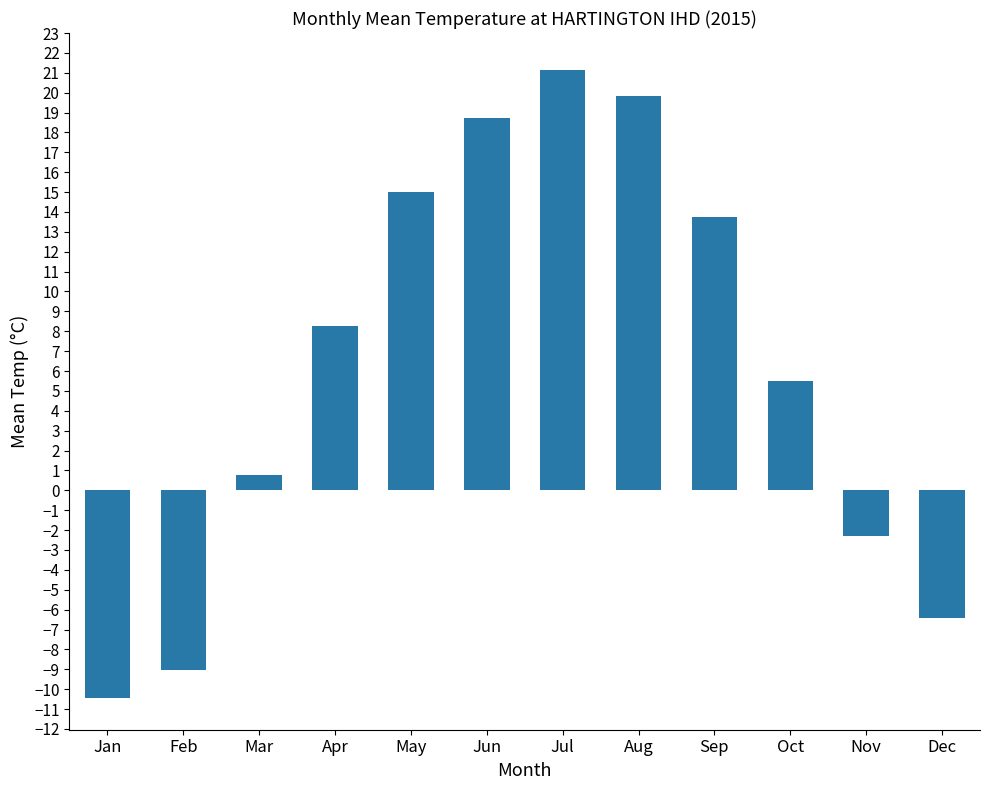

Rank the categories by value from highest to lowest.

Jul, Aug, Jun, May, Sep, Apr, Oct, Mar, Nov, Dec, Feb, Jan